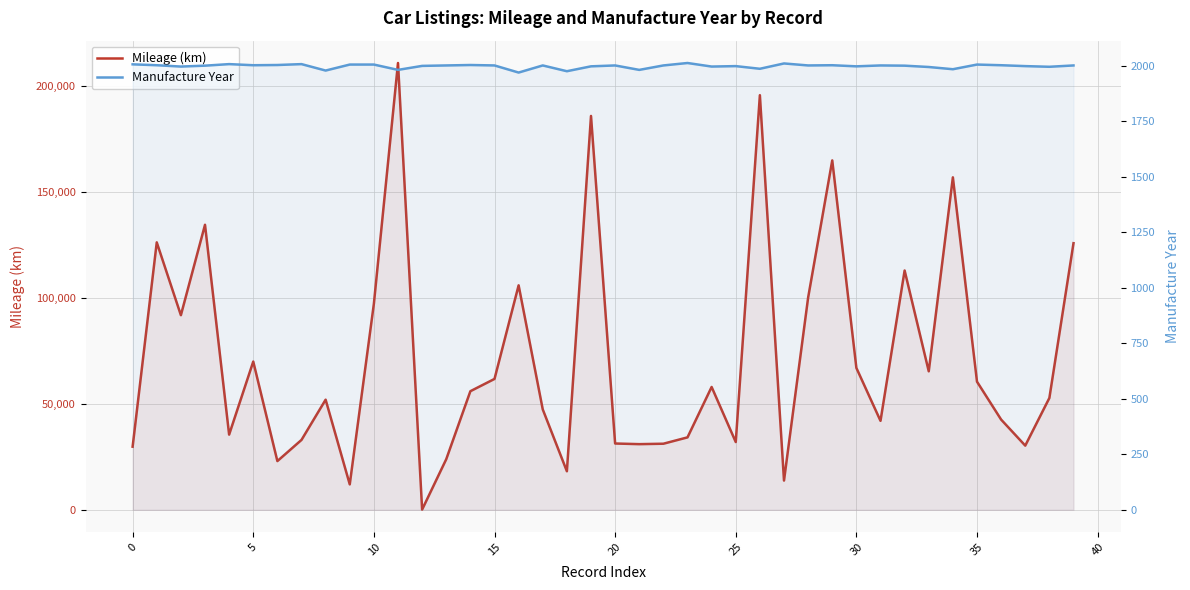

Which has a higher value, 13 or 34?

34